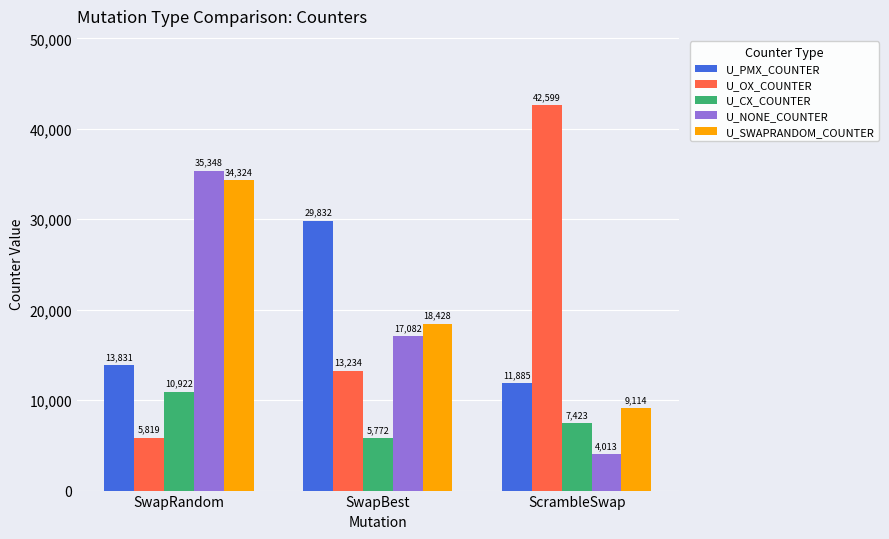

What is the label of the 1st bar from the left?

SwapRandom